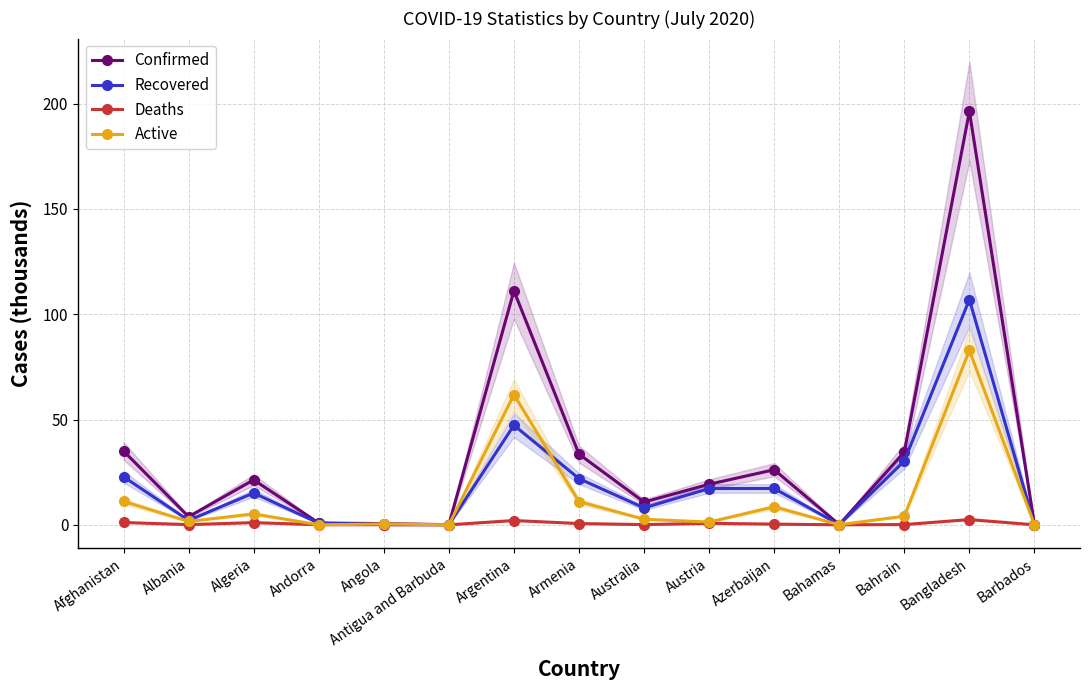

At which category does Confirmed reach its first local peak?

Algeria